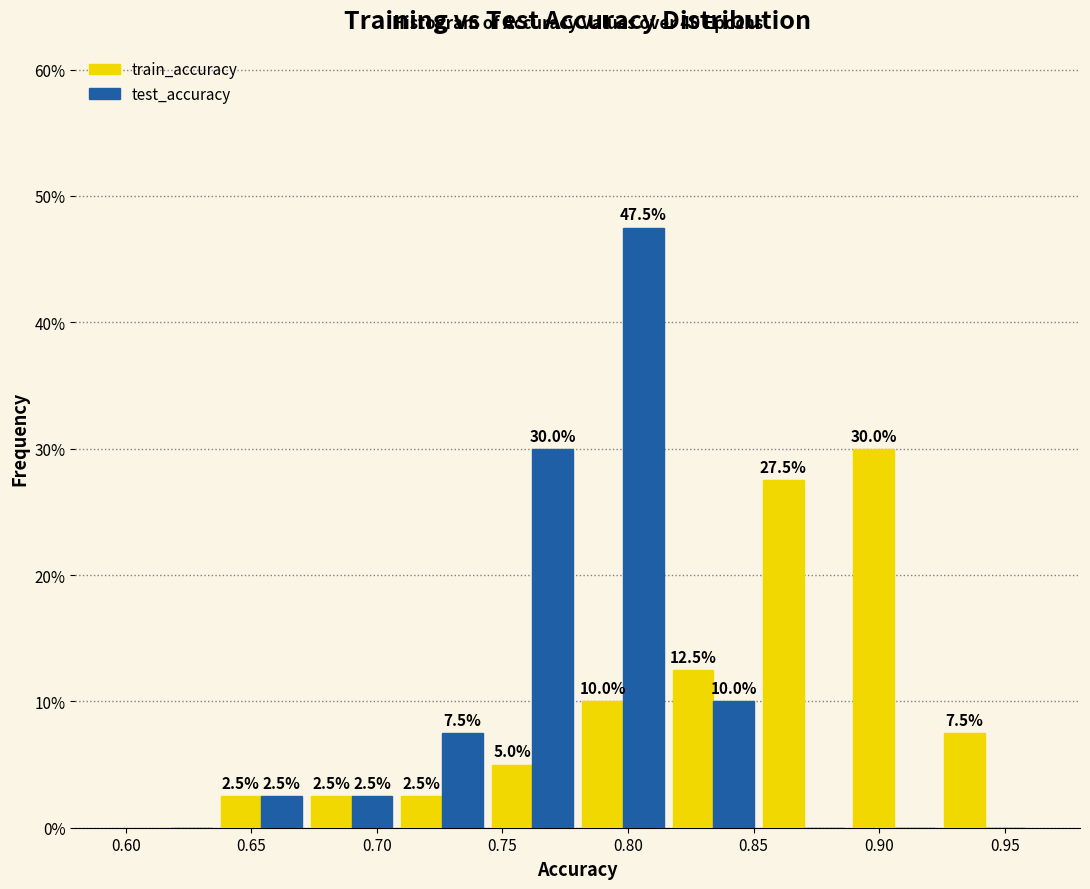

In the train_accuracy series, which range on the x-axis has the tallest bar?

0.888 to 0.924